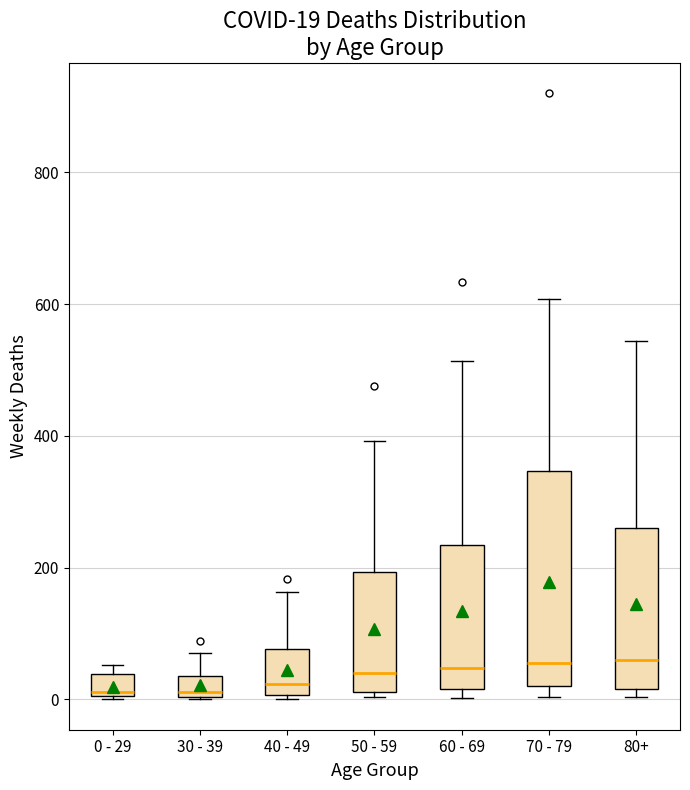

Comparing the boxes themselves (not the whiskers), which one is the tallest?

70 - 79